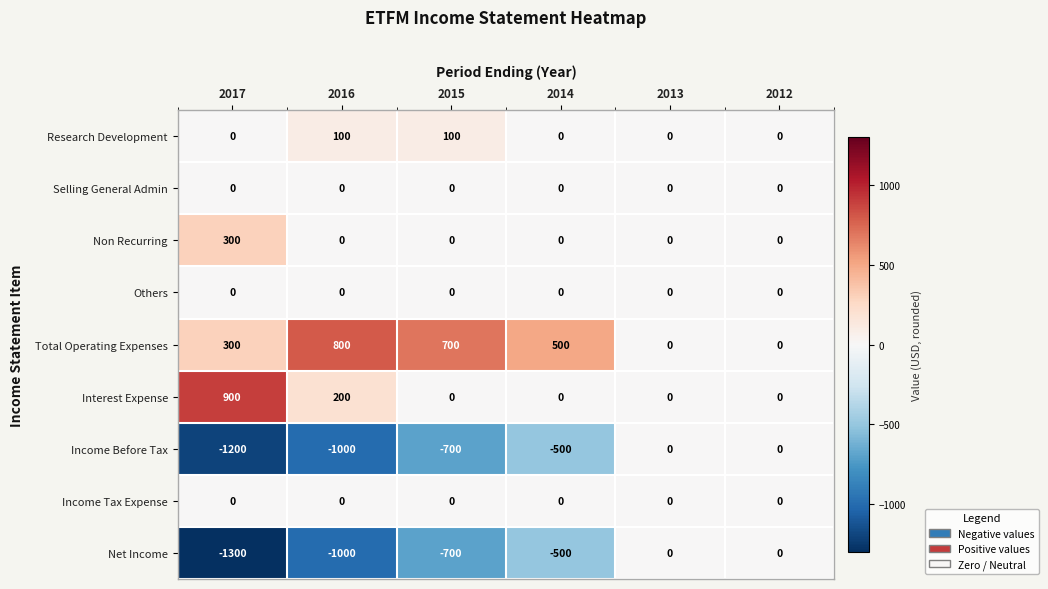

Which series has the largest total across all categories?

Total Operating Expenses